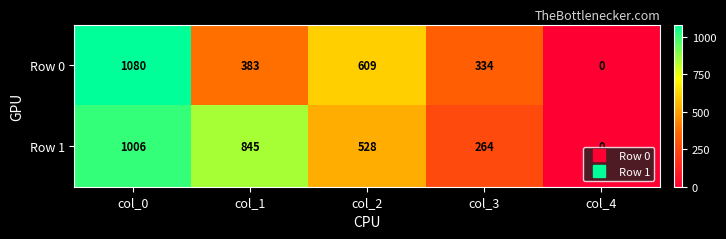

Which category has the lowest value in the Row 1 series?

col_4